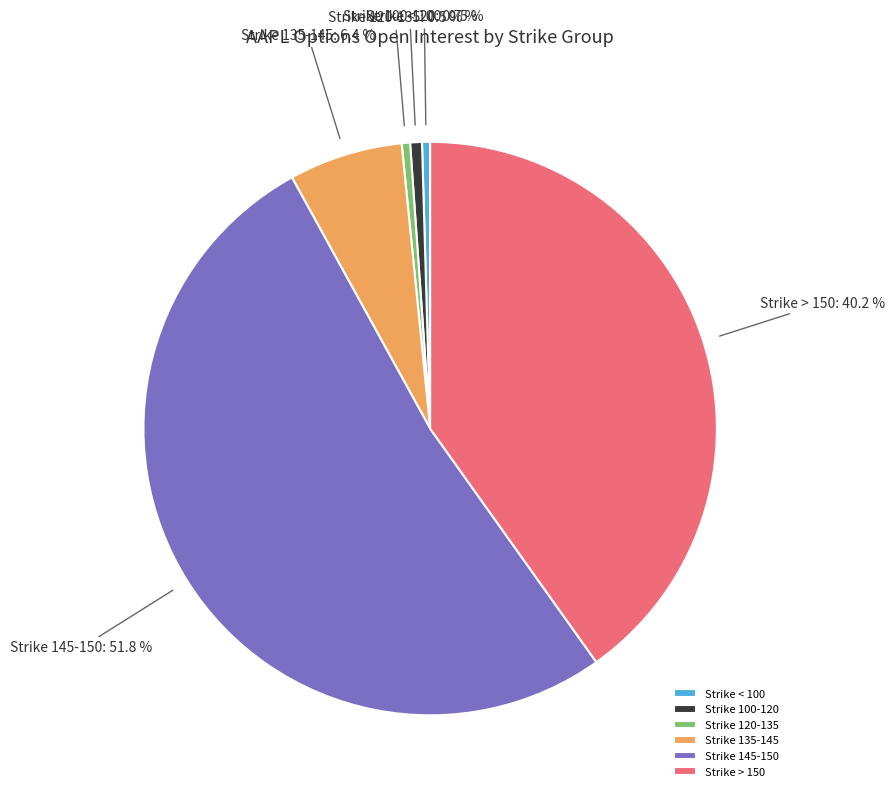

Which has a higher value, Strike 100-120 or Strike 135-145?

Strike 135-145